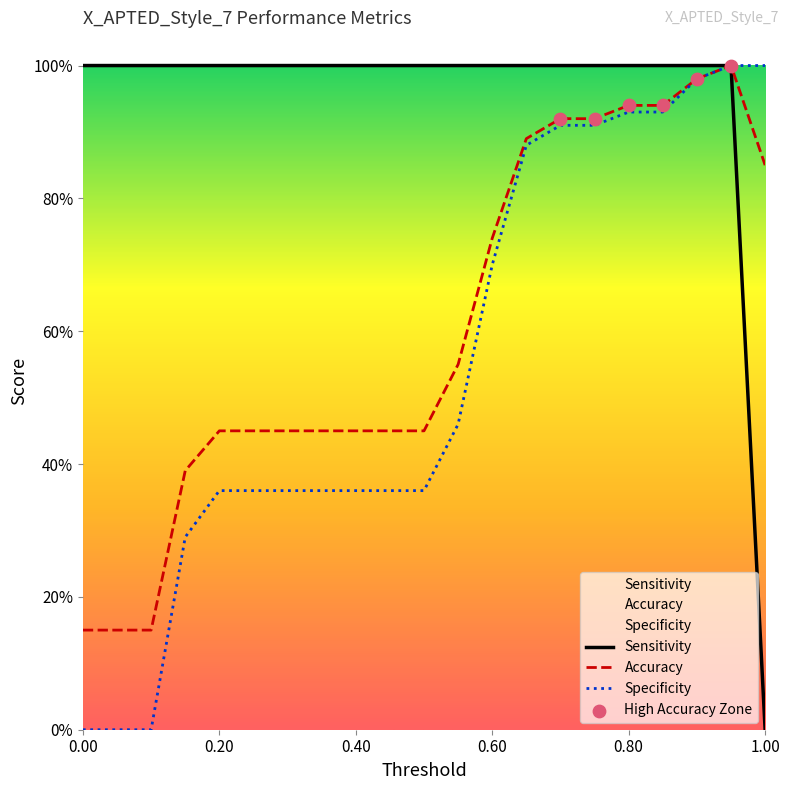

What is the total value across all series at 0.2?

1.8